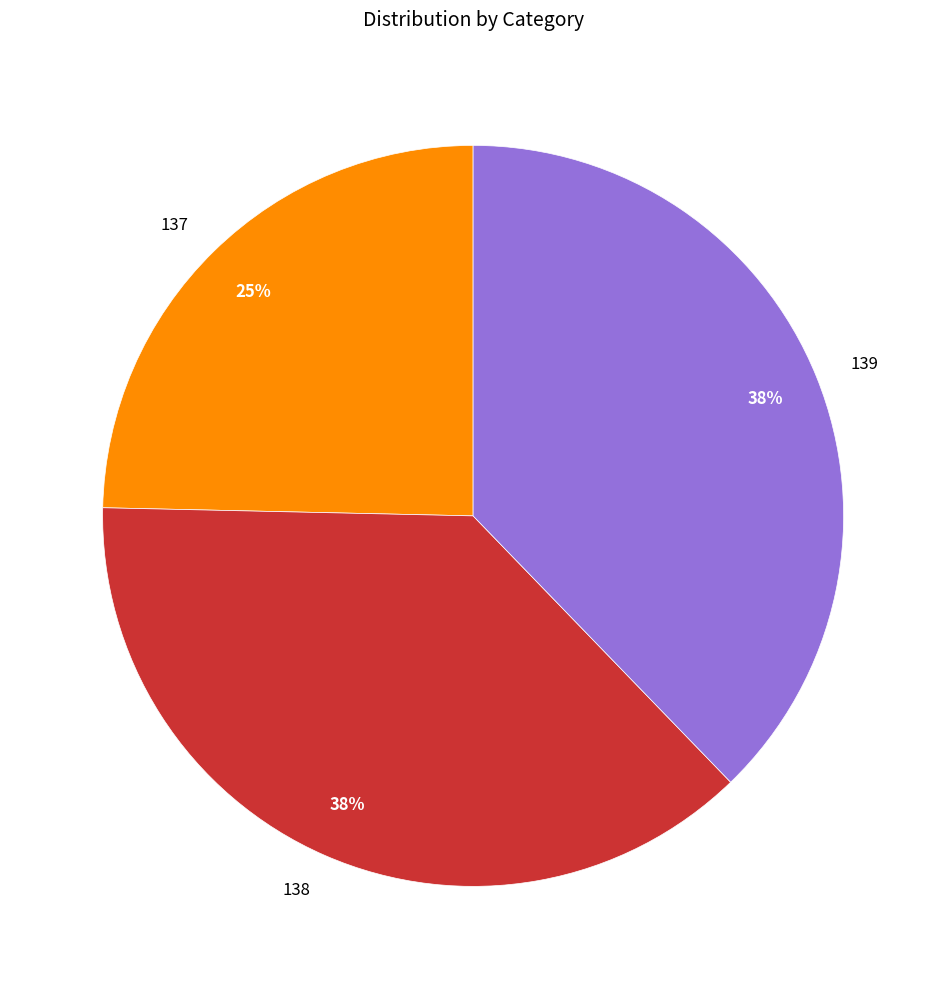

Is the sum of 139 and 138 greater than half?

Yes